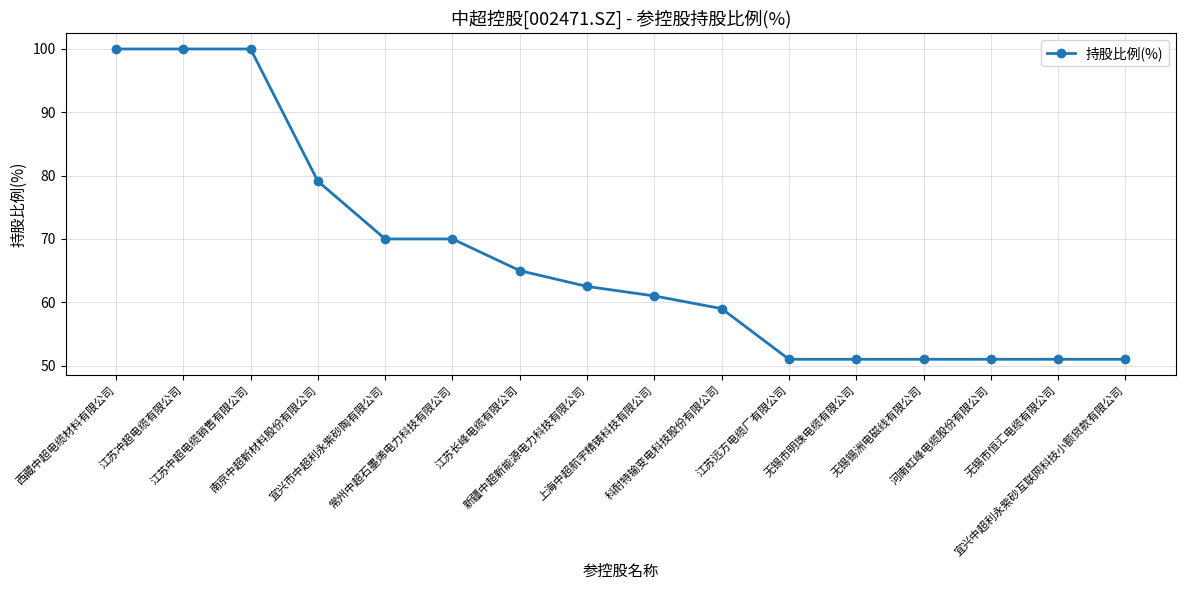

Reading left to right, list all the values displayed in this chart.

西藏中超电缆材料有限公司=100.0	江苏冲超电缆有限公司=100.0	江苏中超电缆销售有限公司=100.0	南京中超新材料股份有限公司=79.1	宜兴市中超利永紫砂陶有限公司=70.0	常州中超石墨烯电力科技有限公司=70.0	江苏长峰电缆有限公司=65.0	新疆中超新能源电力科技有限公司=62.5	上海中超航宇精铸科技有限公司=61.0	科耐特输变电科技股份有限公司=59.0	江苏远方电缆厂有限公司=51.0	无锡市明珠电缆有限公司=51.0	无锡锡洲电磁线有限公司=51.0	河南虹峰电缆股份有限公司=51.0	无锡市恒汇电缆有限公司=51.0	宜兴中超利永紫砂互联网科技小额贷款有限公司=51.0